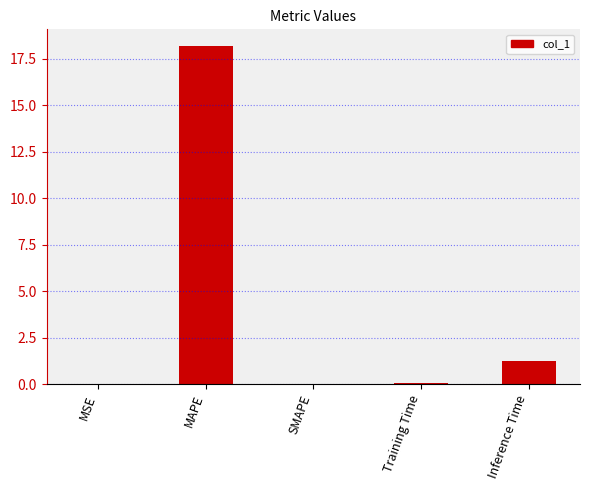

Between MAPE and MSE, which is larger?

MAPE